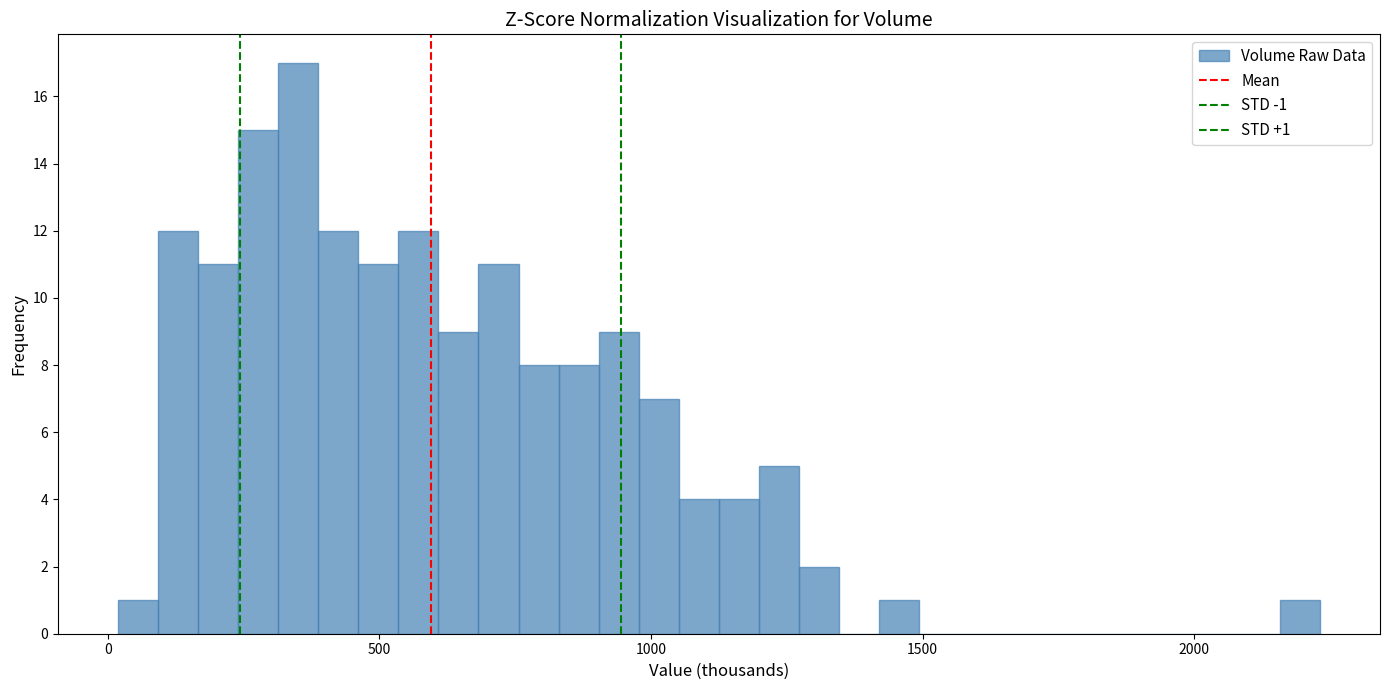

Around what value on the x-axis is the tallest bar? Give the approximate position of its centre, as read against the axis.

350